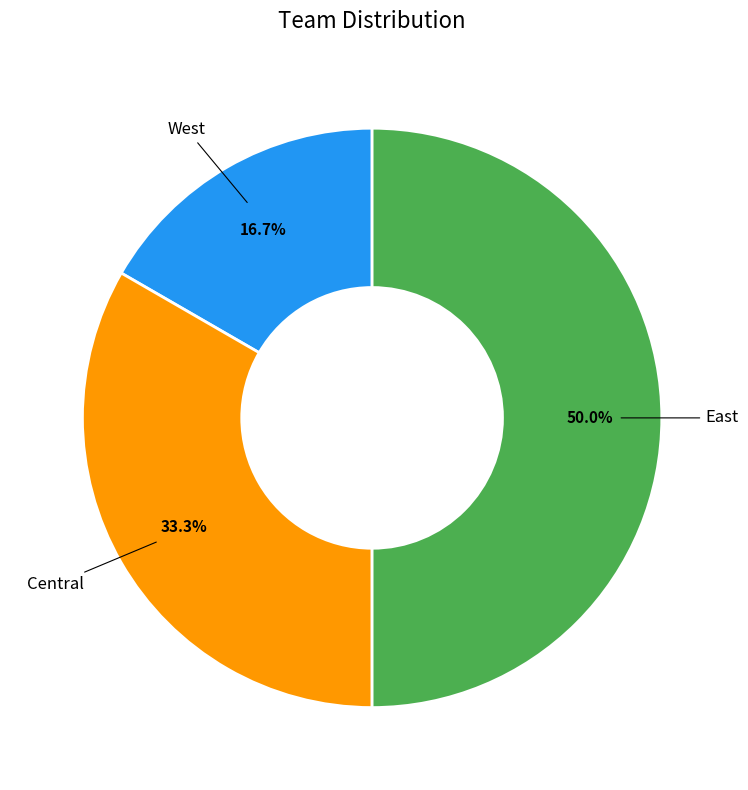

Does Central represent more than half of the total?

No